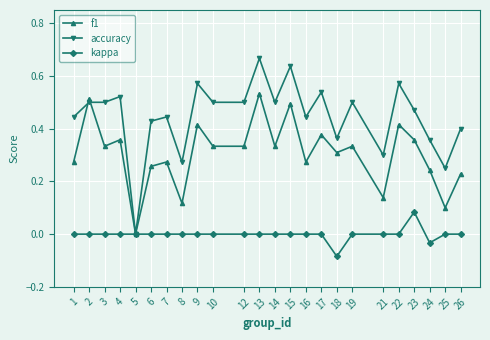

Which series has the largest total across all categories?

accuracy